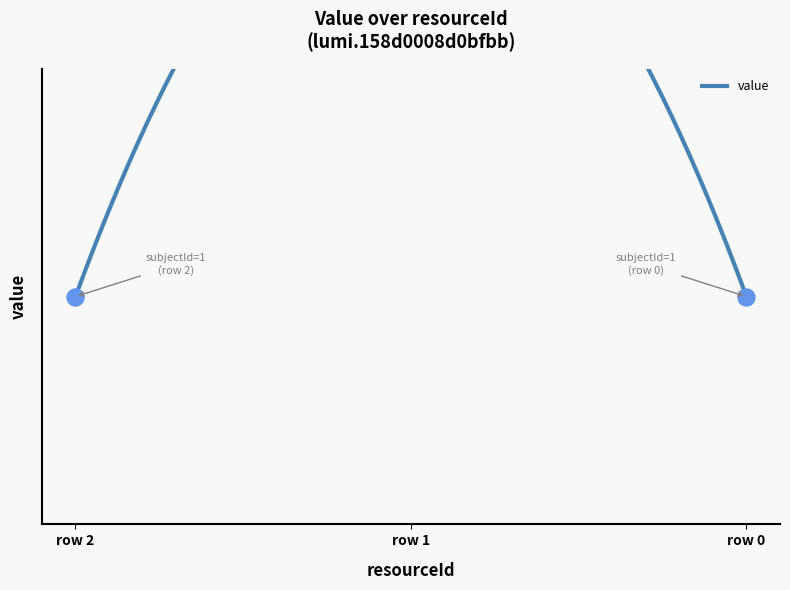

What is the change in value from row 1 to row 0?

-1